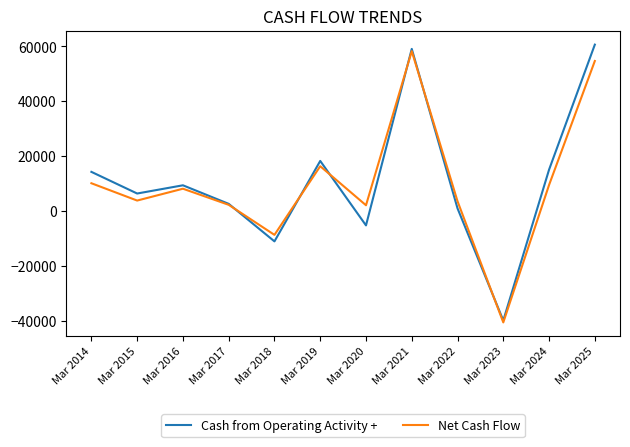

How many positive values does the Net Cash Flow series have?

10